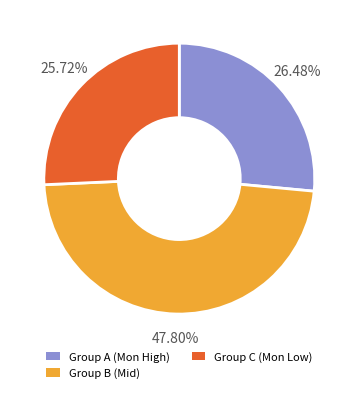

Is there a majority slice in this chart?

No